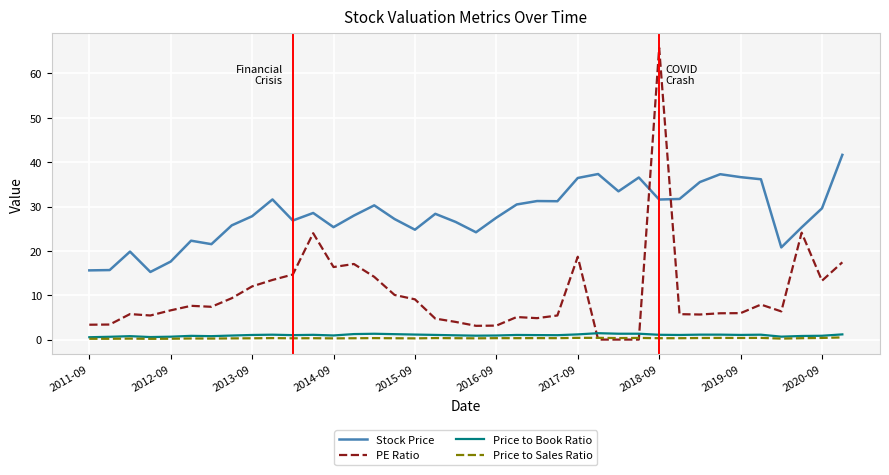

What is the minimum value for Stock Price?

15.2